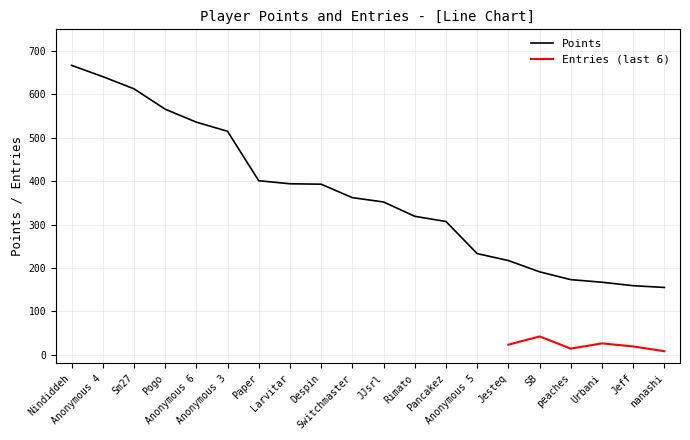

Where does the data first go above 362?

Nindiddeh